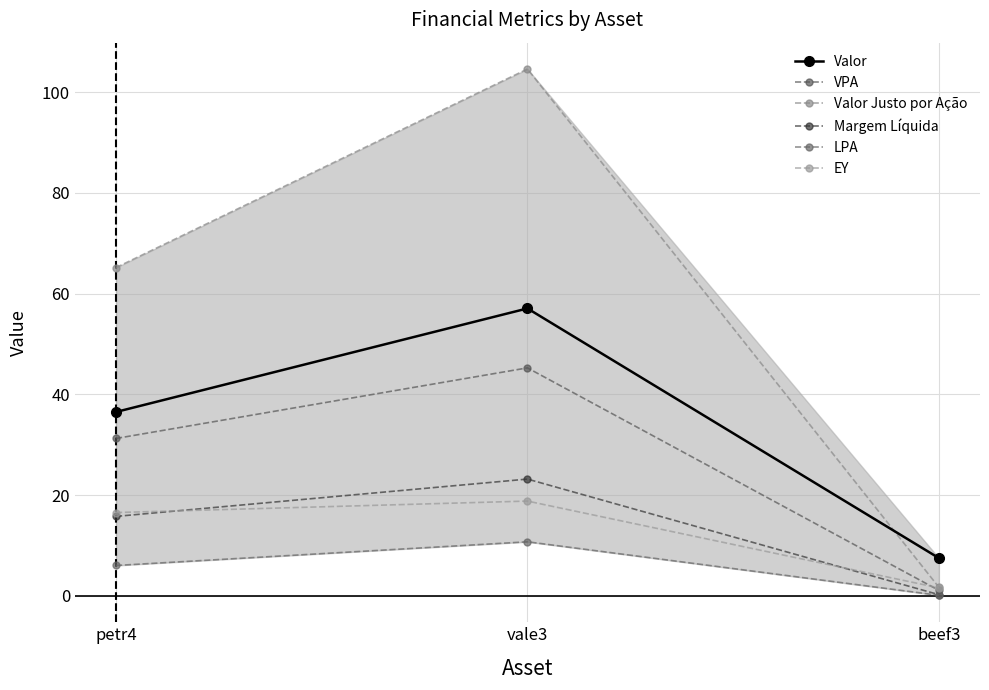

Rank the categories by EY value from lowest to highest.

beef3, petr4, vale3